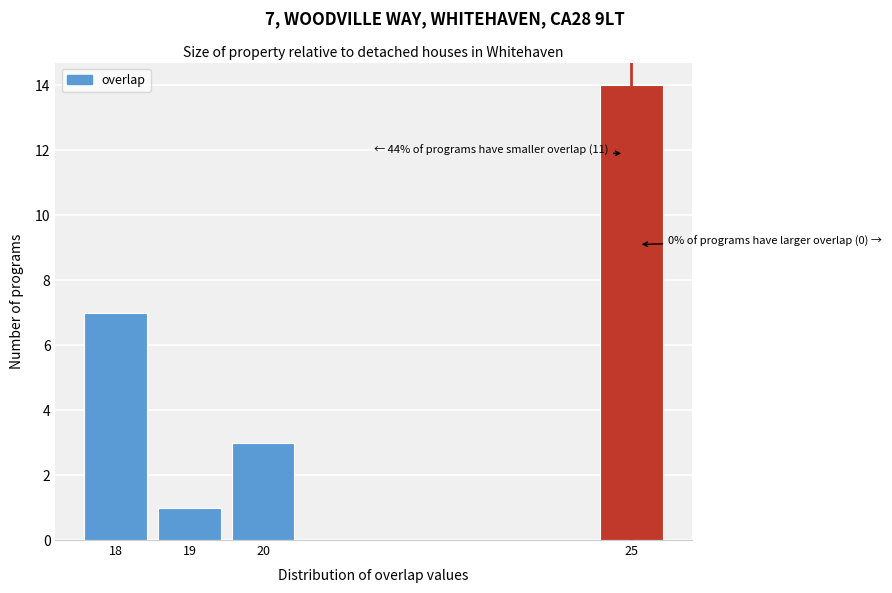

Reading left to right, extract all data points from this chart.

18=7	19=1	20=3	25=14